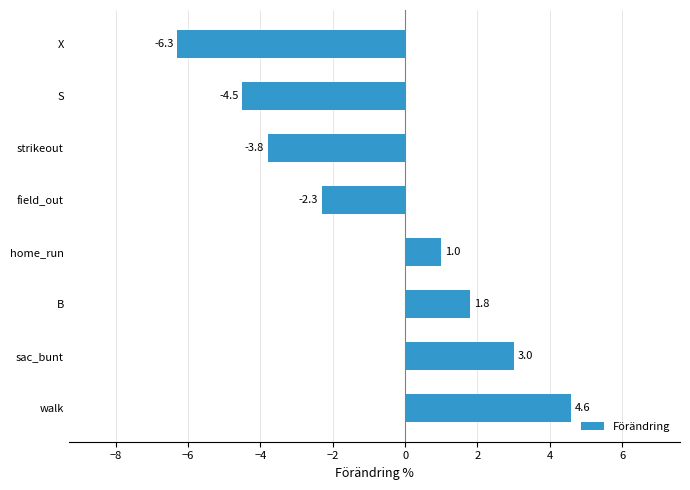

Which label corresponds to the largest value in the chart?

walk